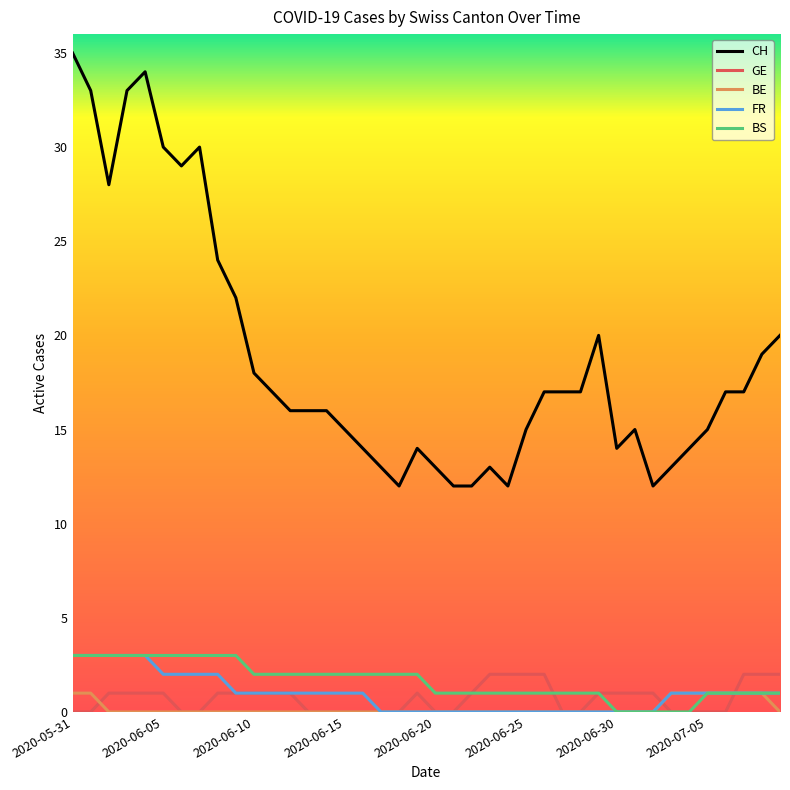

True or false: GE and CH cross at least once.

False